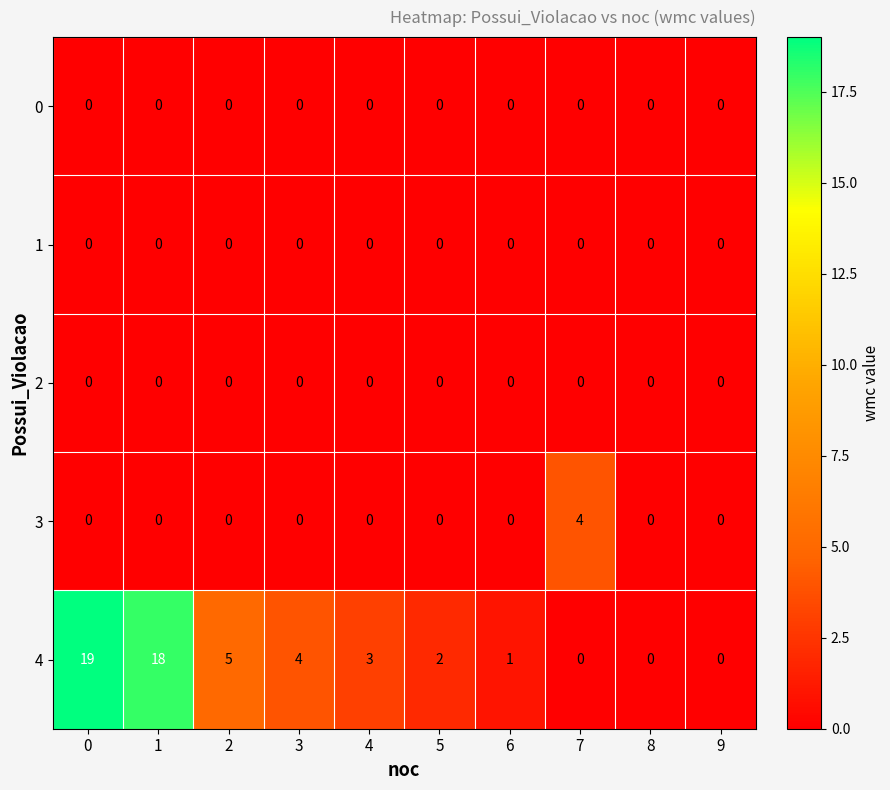

What is the total value across all series at 0?

19